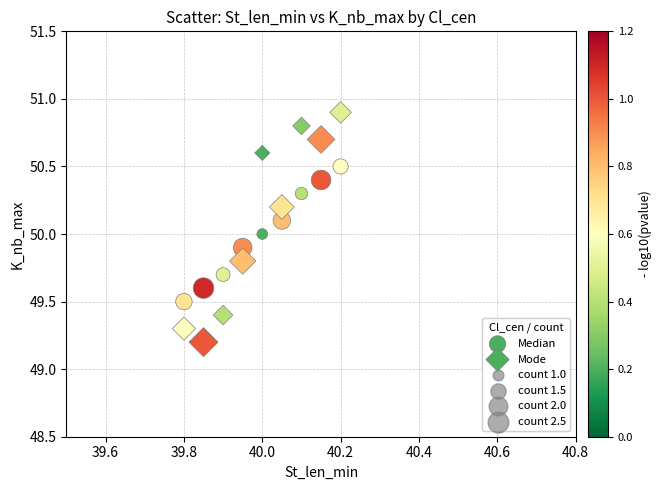

How many points are shown in the scatter plot?

18